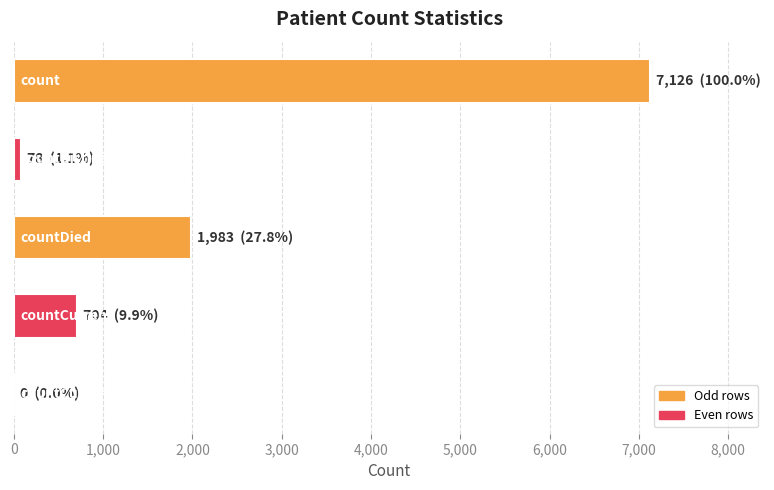

What is the maximum value shown in the chart?

7126